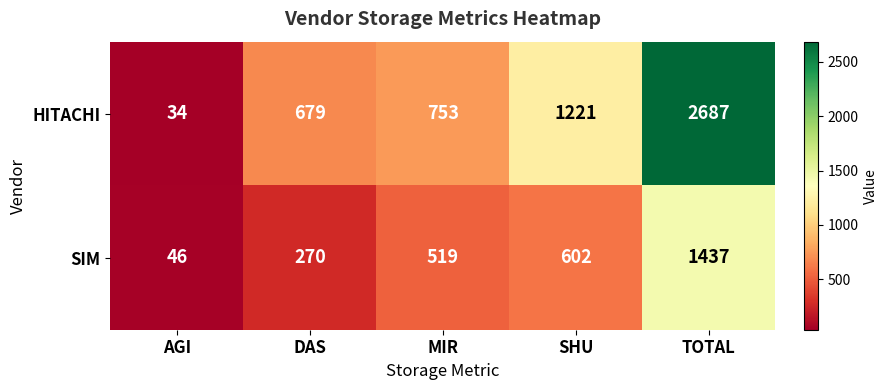

At how many categories does at least one series exceed 2589?

1